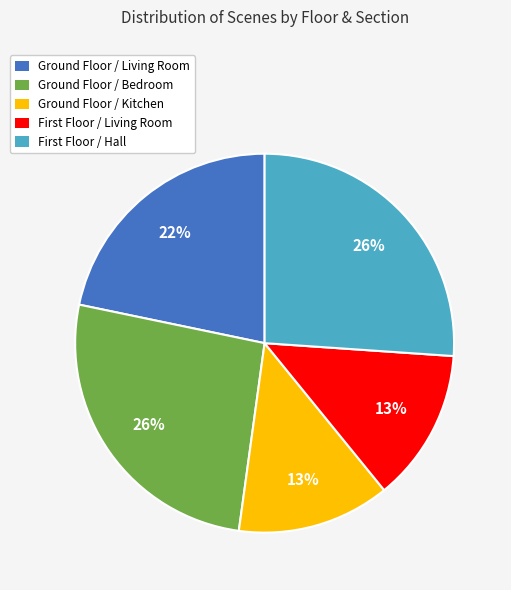

To the nearest percent, what is the combined percentage of Ground Floor / Living Room and Ground Floor / Kitchen?

35%